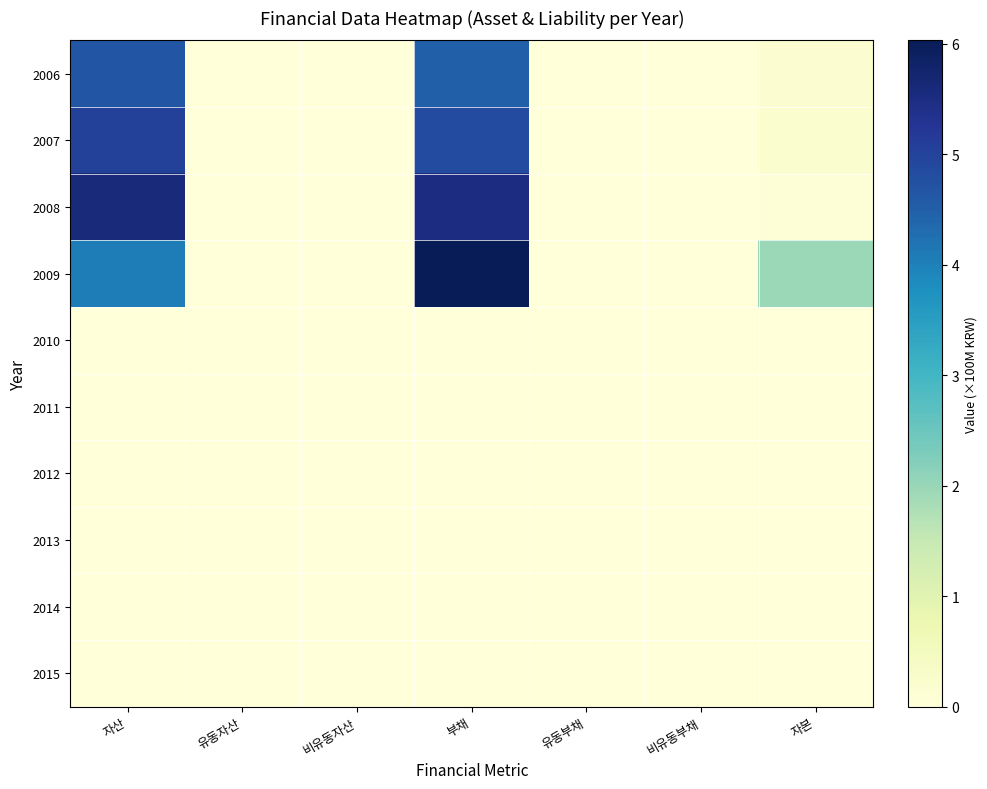

Count the number of categories in the chart.

7